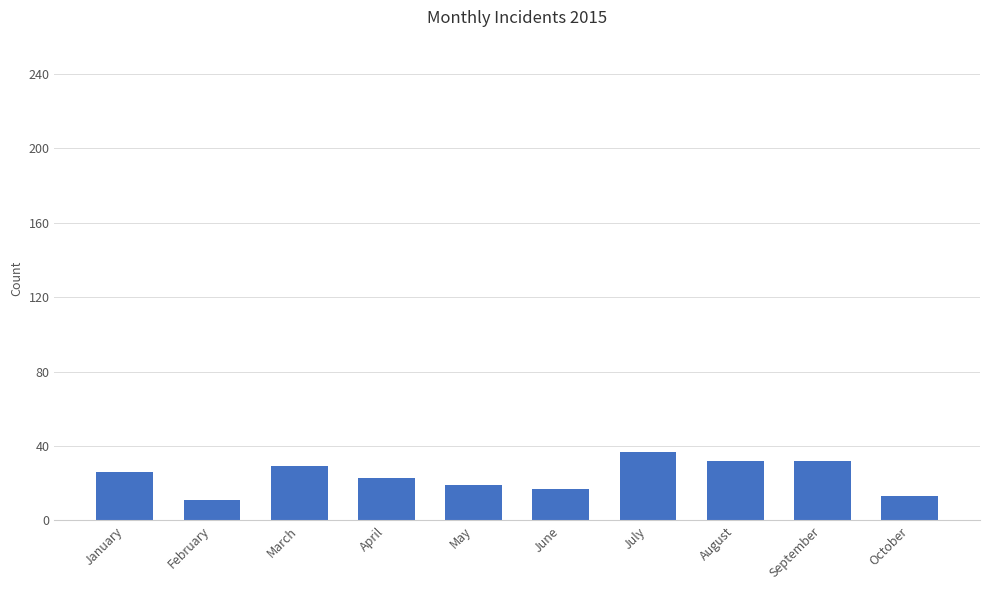

What is the value of the 5th bar from the left?

19